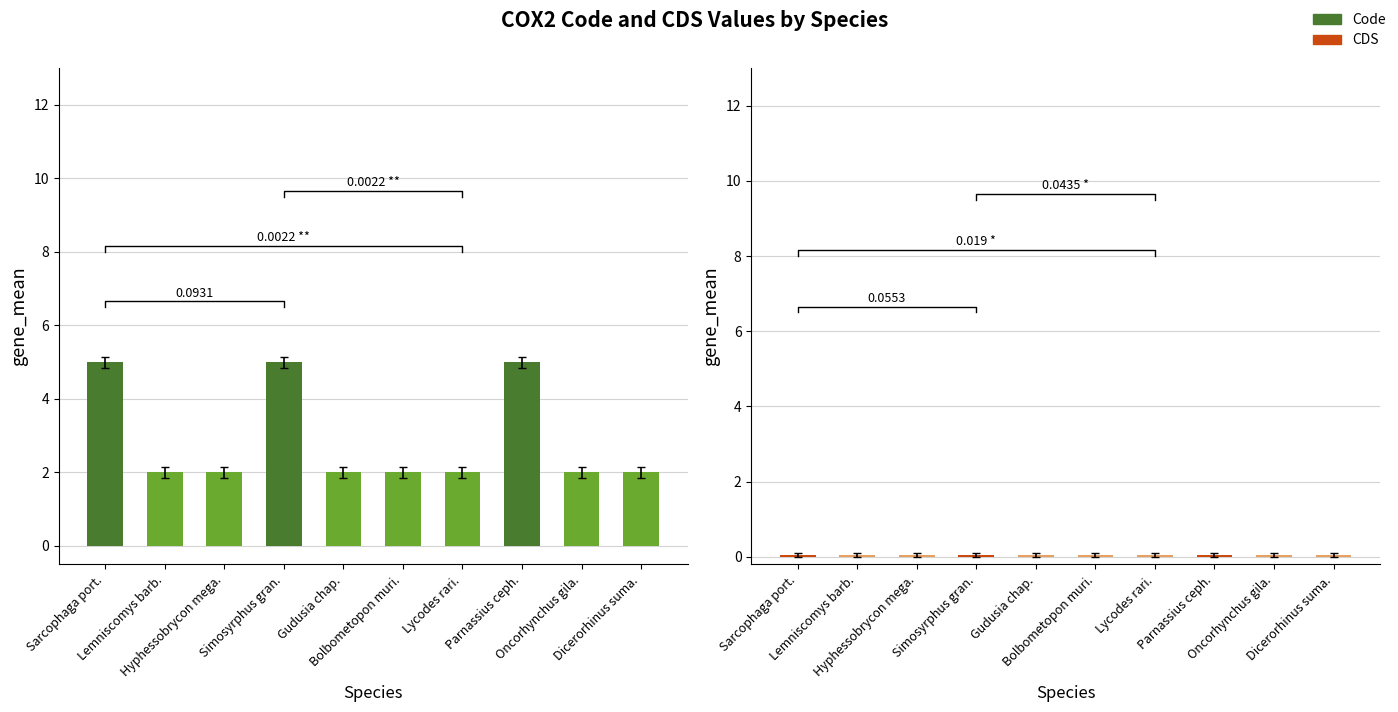

What is the average value of the Code series?

2.9